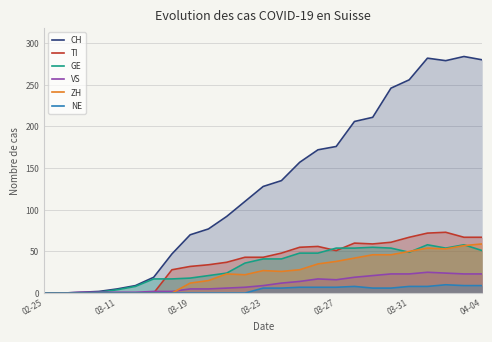

Which series ends up on top after the final intersection of ZH and VS?

ZH